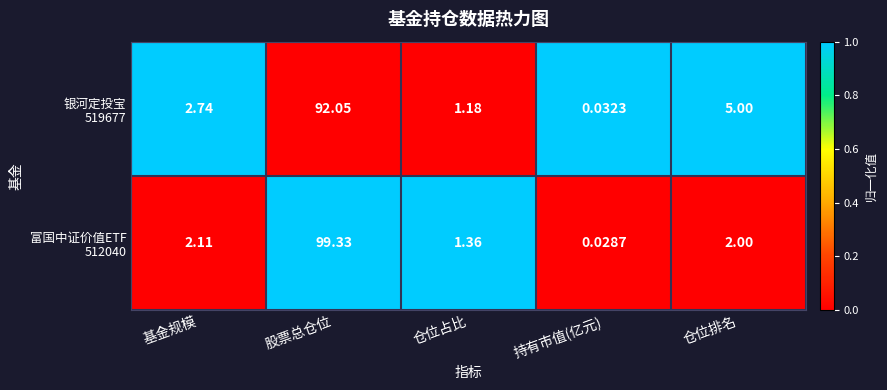

Which label corresponds to the smallest value in the chart?

持有市值(亿元)